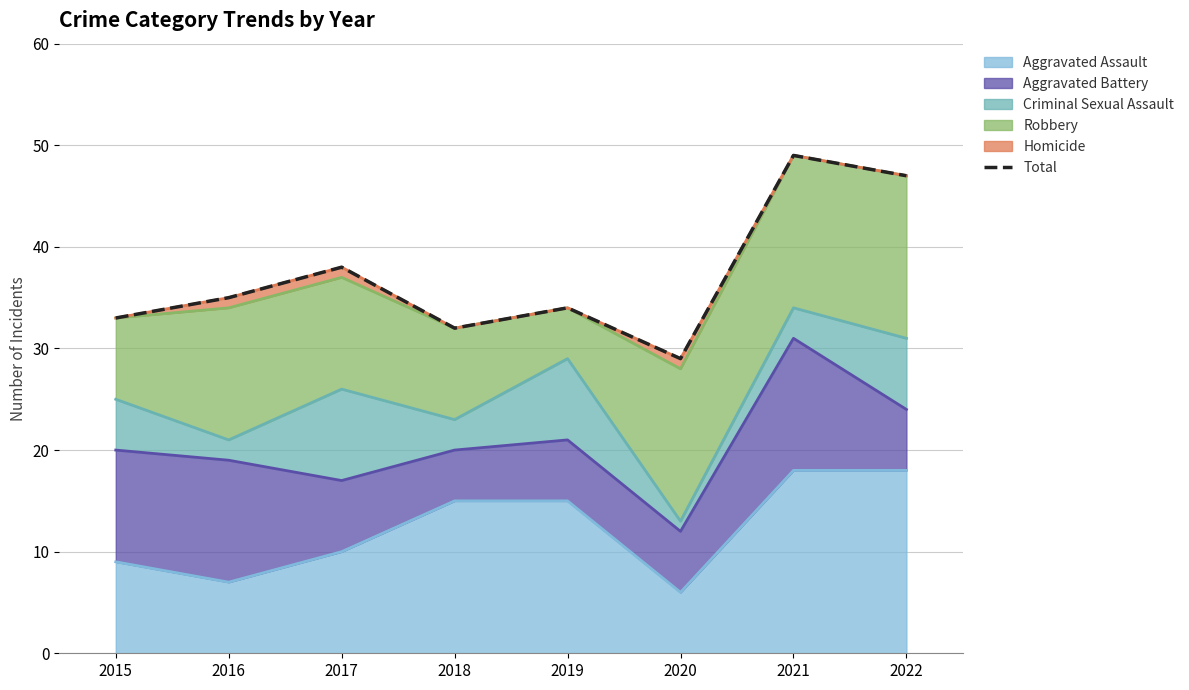

What is the difference between the values at 2019 and 2015?

1